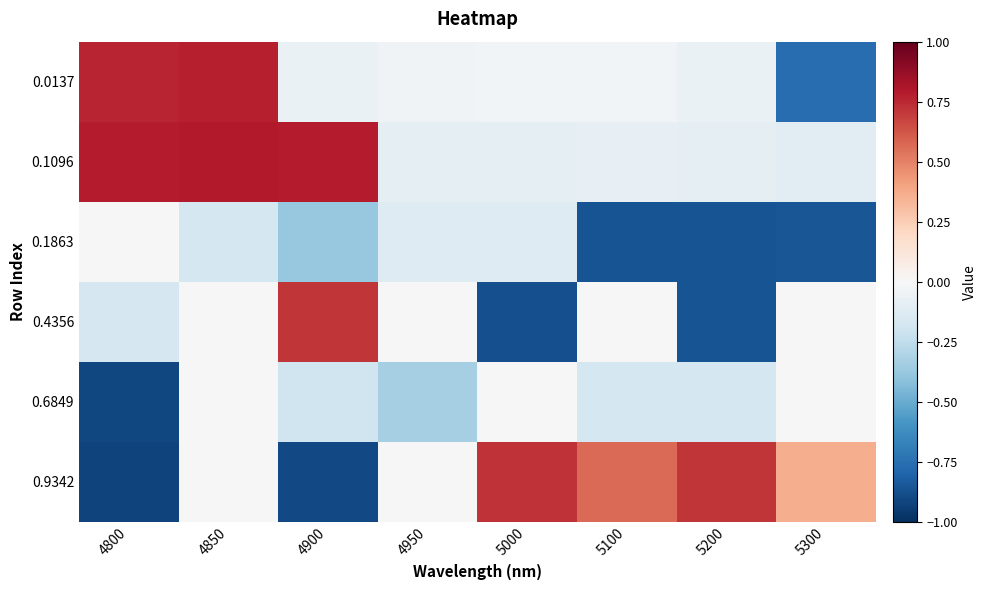

Reading right to left, extract all data points from this chart.

0.0137: 5300=-0.8	5200=-0.1	5100=-0.0	5000=-0.0	4950=-0.0	4900=-0.1	4850=0.8	4800=0.8
0.1096: 5300=-0.1	5200=-0.1	5100=-0.1	5000=-0.1	4950=-0.1	4900=0.8	4850=0.8	4800=0.8
0.1863: 5300=-0.9	5200=-0.9	5100=-0.9	5000=-0.1	4950=-0.1	4900=-0.4	4850=-0.2	4800=0.0
0.4356: 5300=0.0	5200=-0.9	5100=0.0	5000=-0.9	4950=0.0	4900=0.7	4850=0.0	4800=-0.2
0.6849: 5300=0.0	5200=-0.2	5100=-0.2	5000=0.0	4950=-0.3	4900=-0.2	4850=0.0	4800=-0.9
0.9342: 5300=0.4	5200=0.7	5100=0.6	5000=0.7	4950=0.0	4900=-0.9	4850=0.0	4800=-0.9